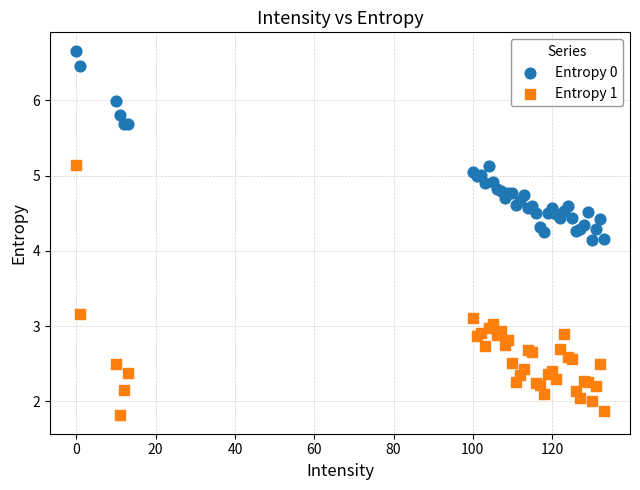

Which series has the widest spread of Y values?

Entropy 1